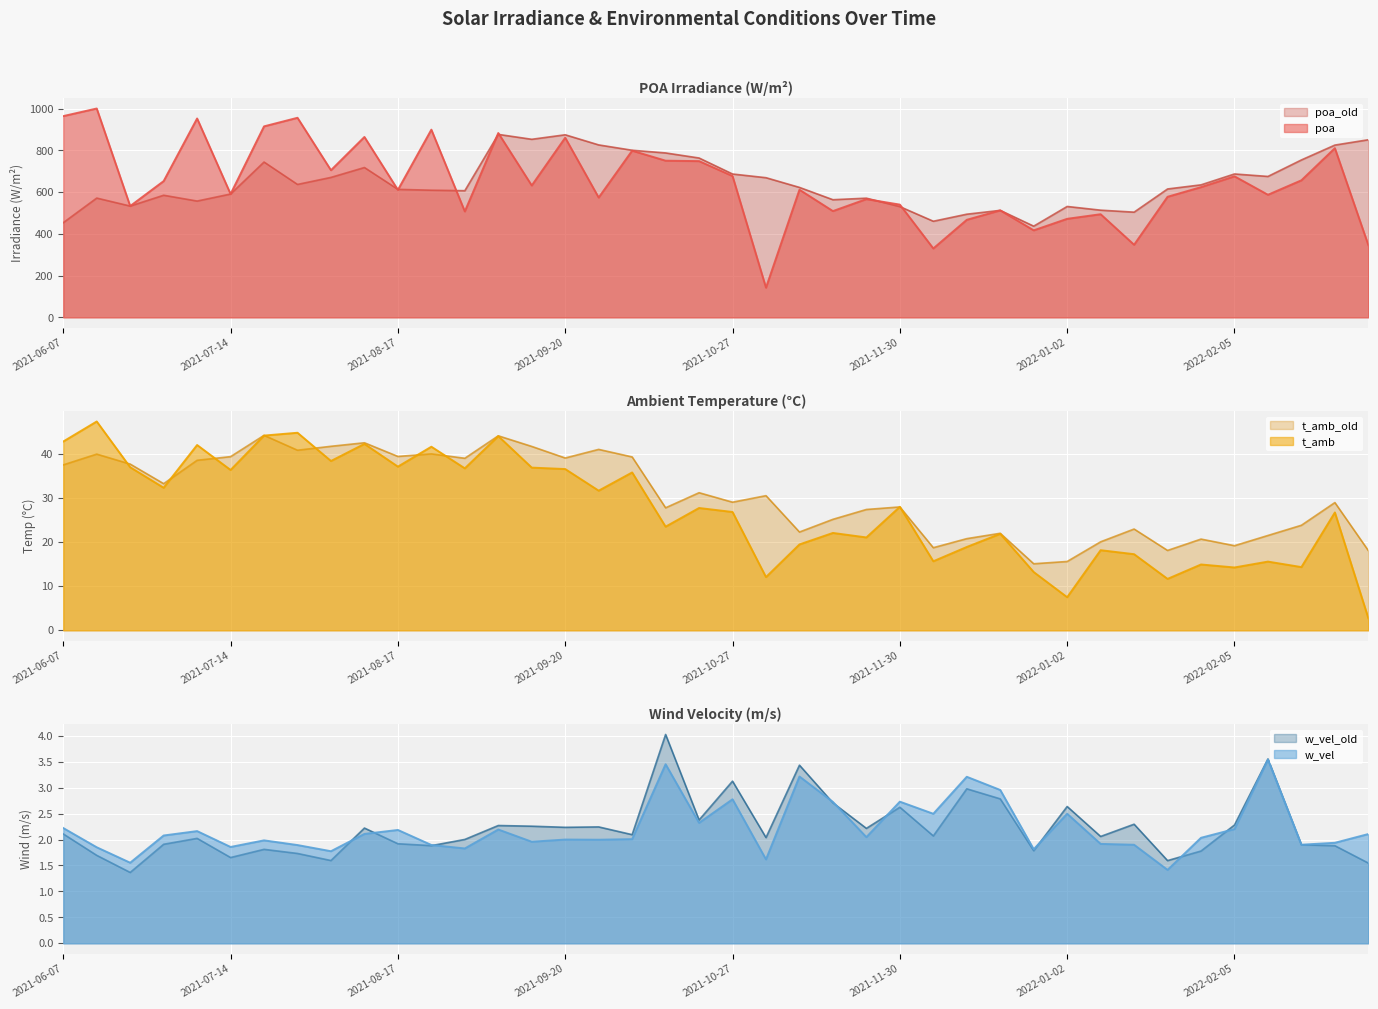

At which label does poa first exceed 624?

2021-06-07